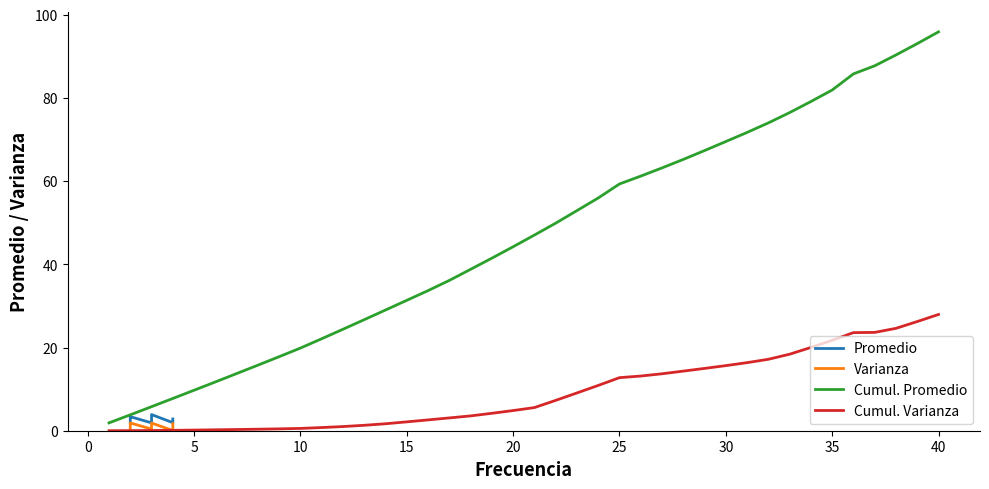

What is the greatest value displayed?

95.9